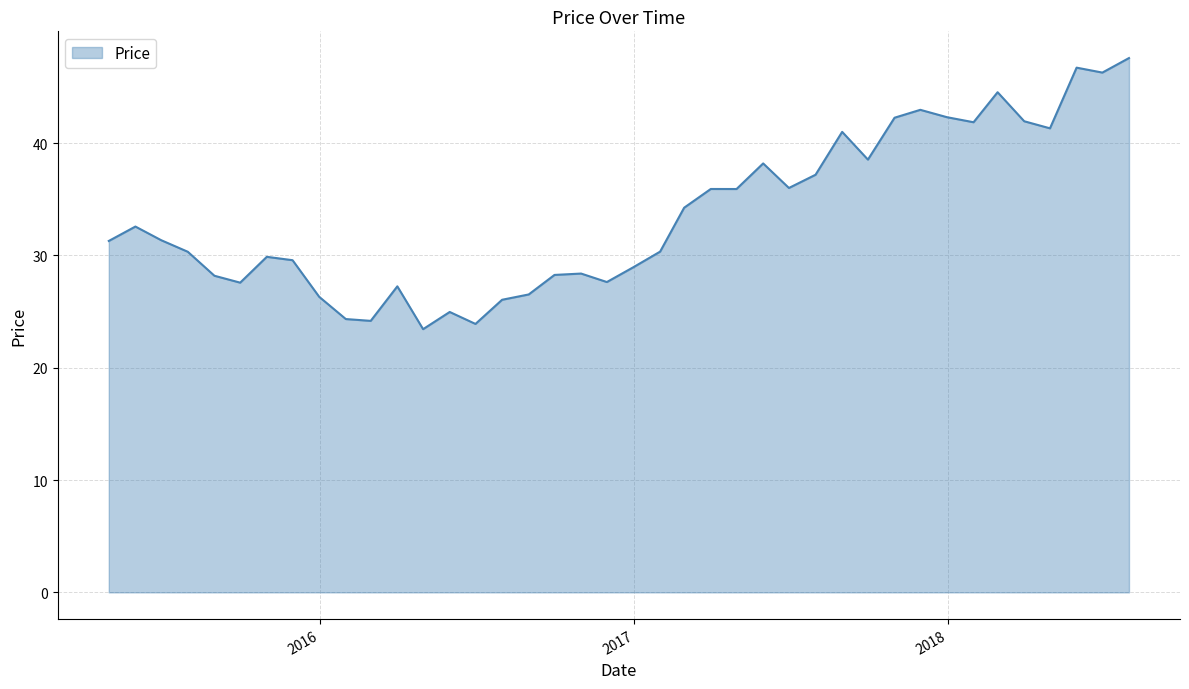

What is the minimum value shown in the chart?

23.4